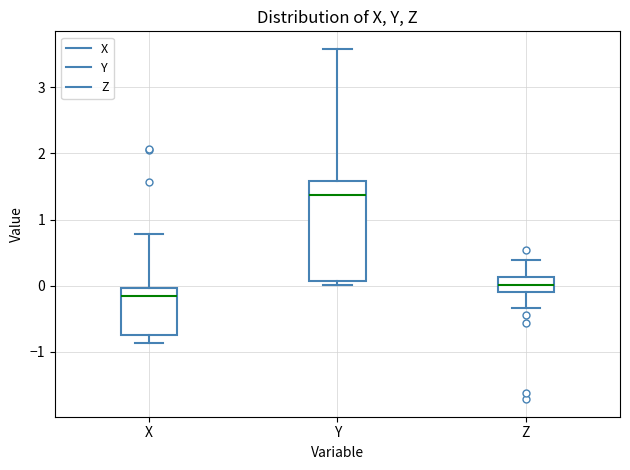

Which box has the highest median line?

Y